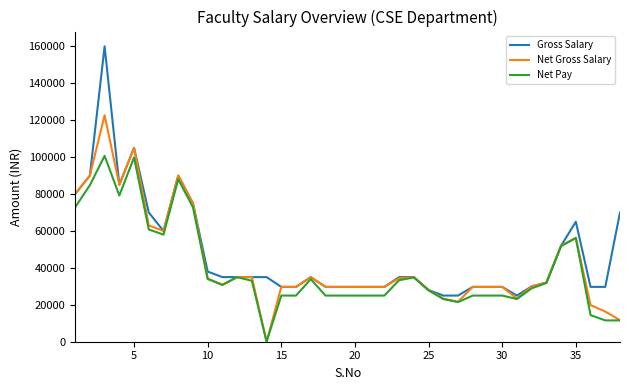

What is the maximum value for Net Gross Salary?

122666.7